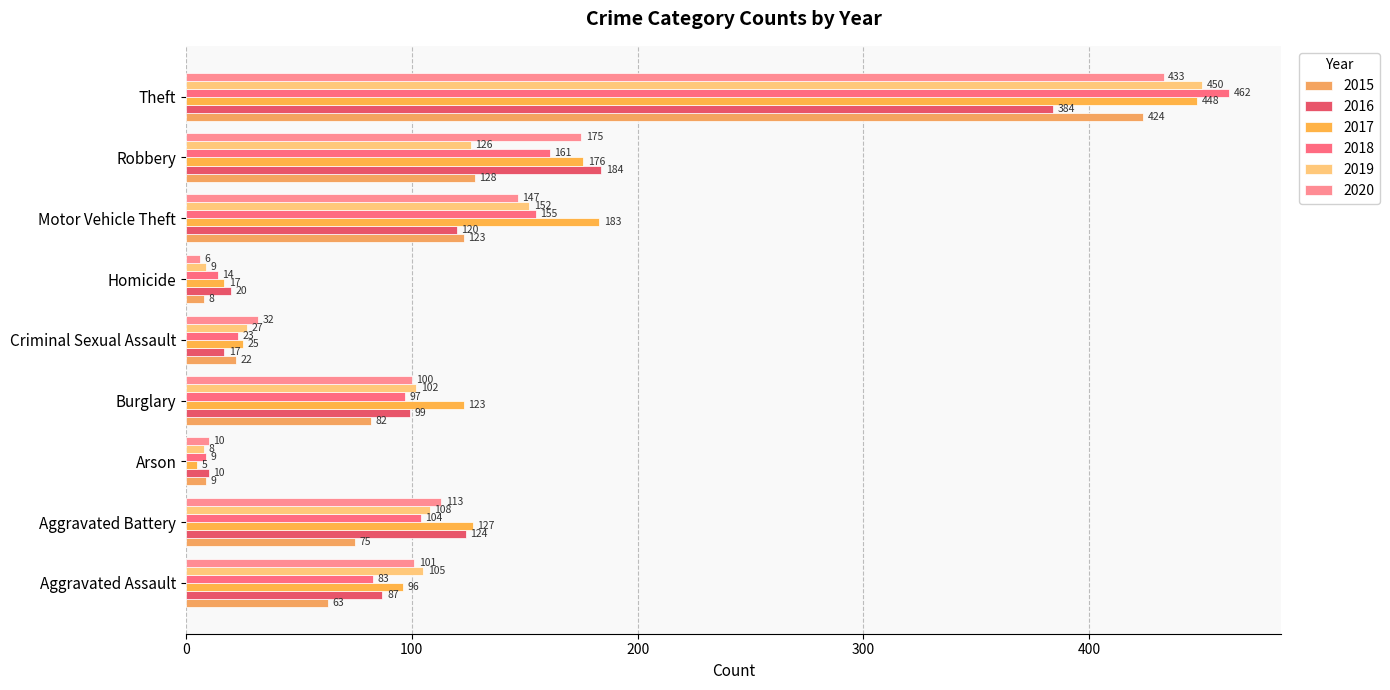

What is the maximum value for 2019?

450